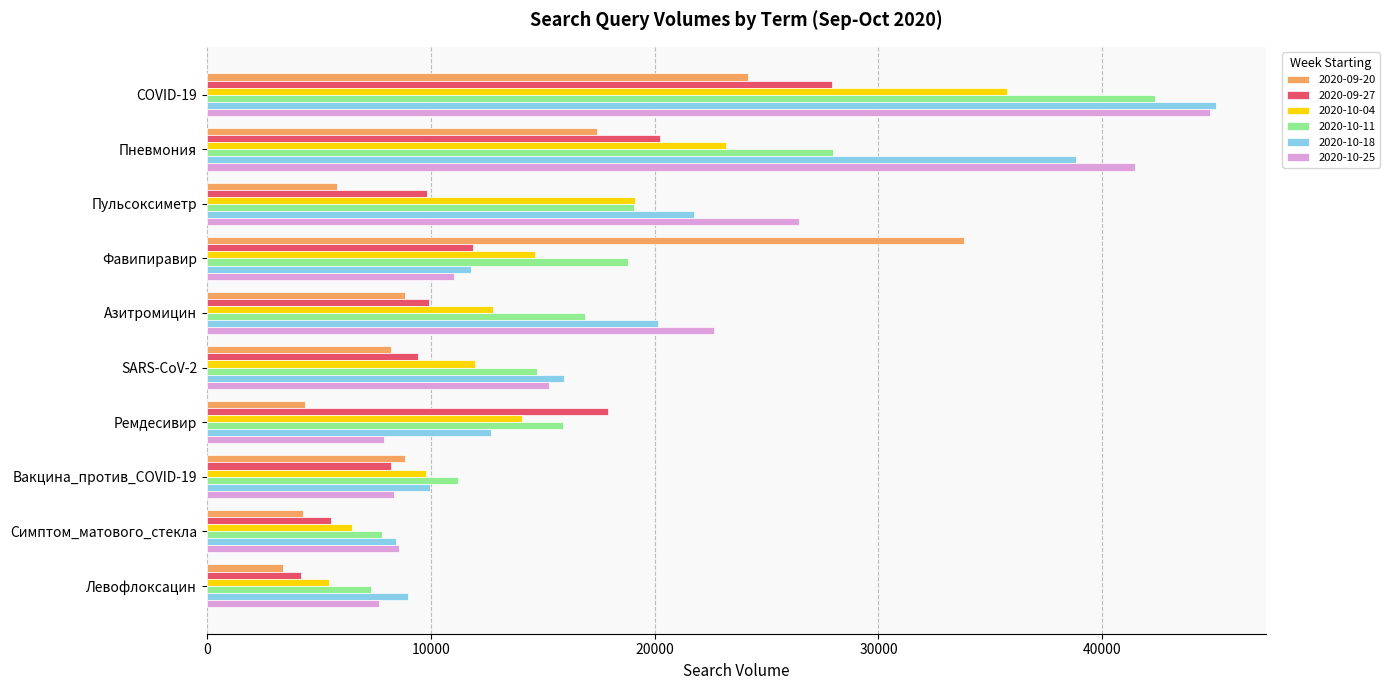

What is the approximate value of 2020-10-25 at Левофлоксацин, to the nearest 50?

7700